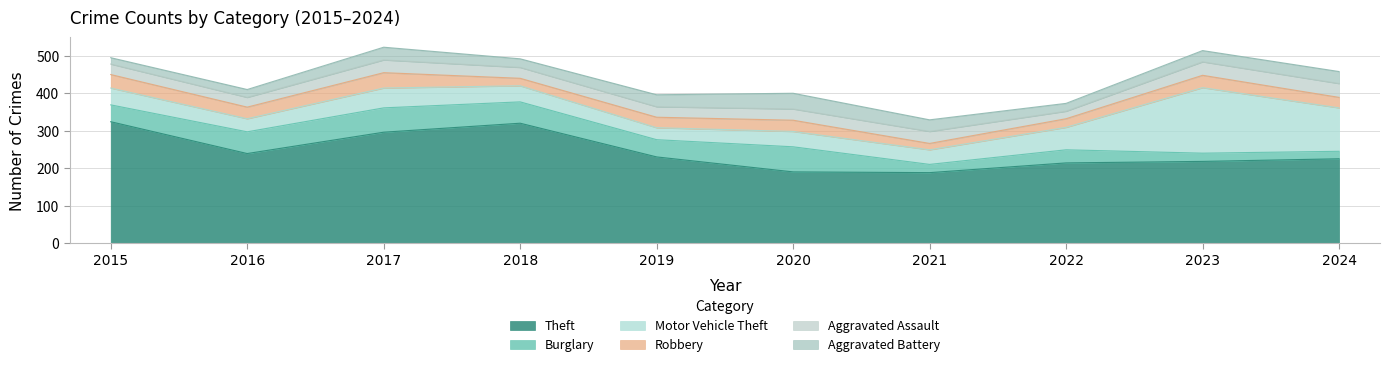

At which label is Theft closest to 256?

2016